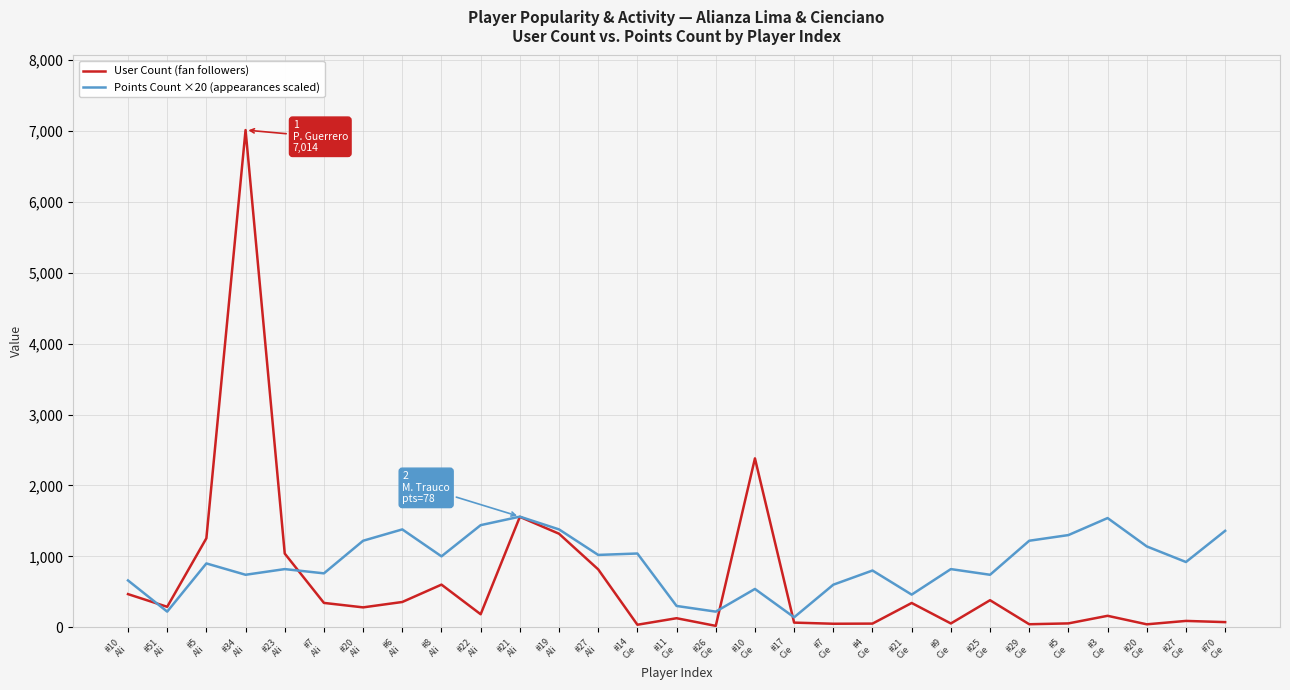

What is the maximum value for User Count (fan followers)?

7014